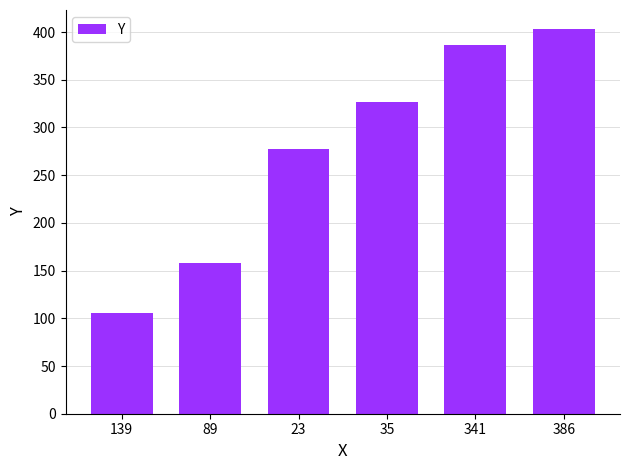

Reading left to right, list all the values displayed in this chart.

139=106	89=158	23=277	35=327	341=386	386=403